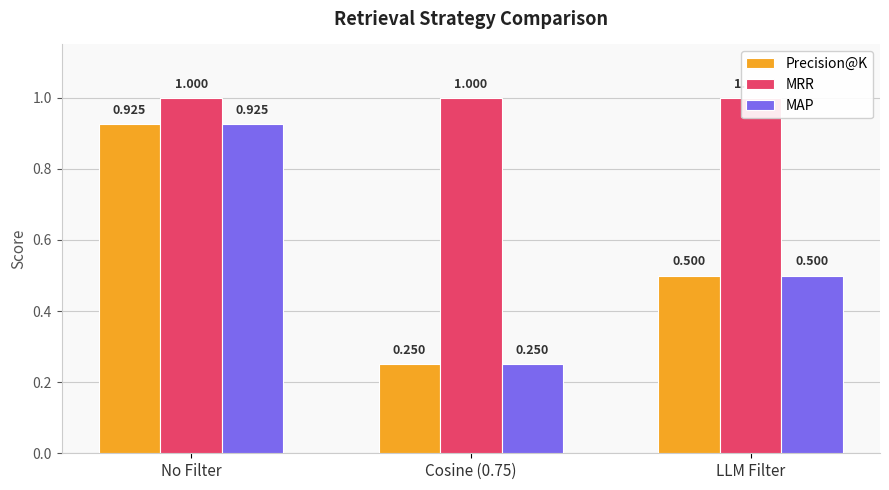

Reading left to right, transcribe all the data shown in this chart.

Precision@K: No Filter=0.9	Cosine (0.75)=0.2	LLM Filter=0.5
MRR: No Filter=1.0	Cosine (0.75)=1.0	LLM Filter=1.0
MAP: No Filter=0.9	Cosine (0.75)=0.2	LLM Filter=0.5